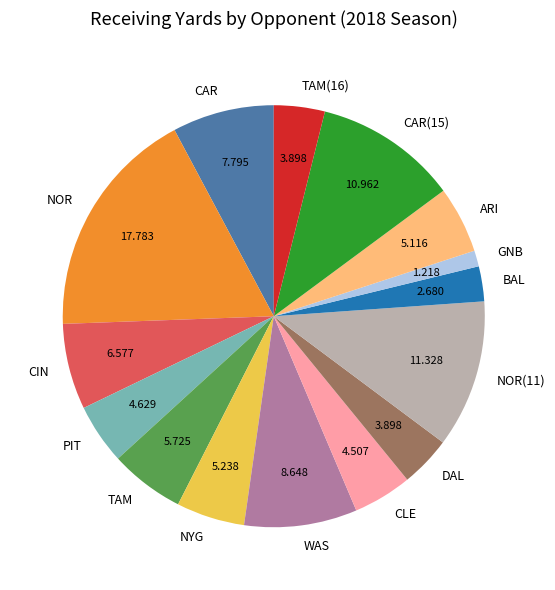

Combined, do BAL and NOR(11) account for over 50%?

No